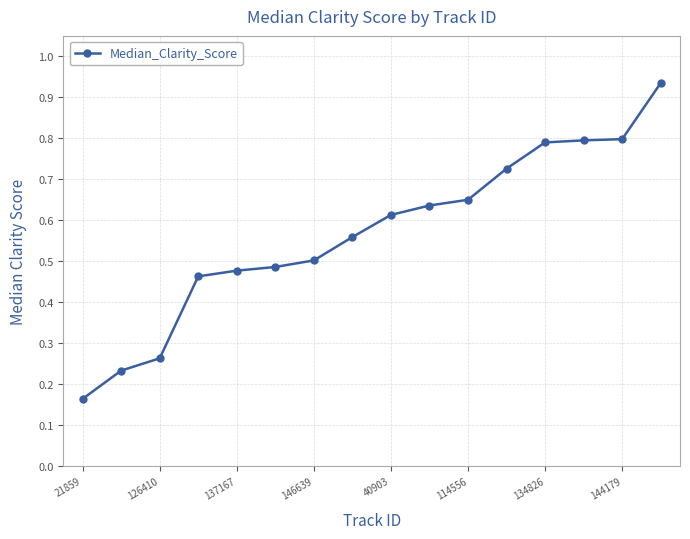

What is the difference between the maximum and minimum values?

0.8